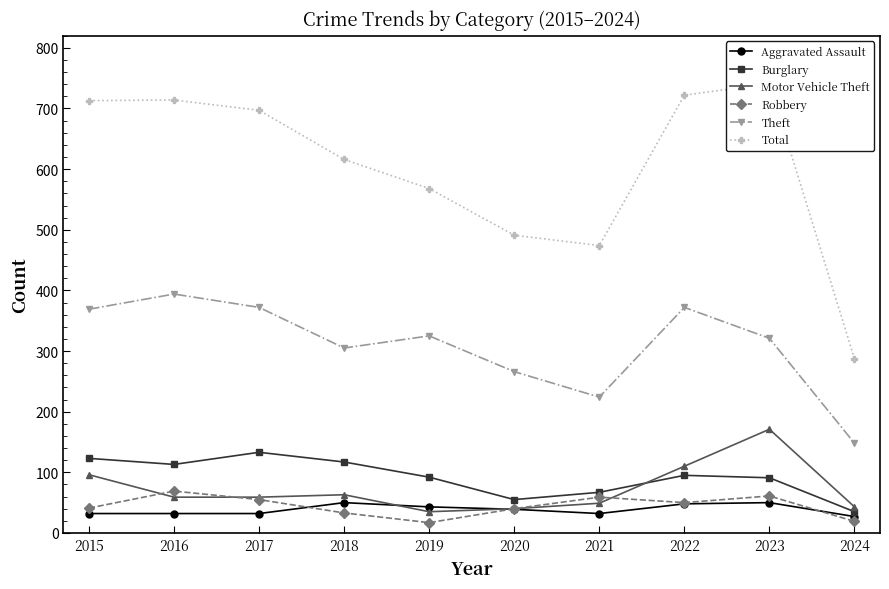

After their last crossing, which series has the higher values: Burglary or Motor Vehicle Theft?

Motor Vehicle Theft